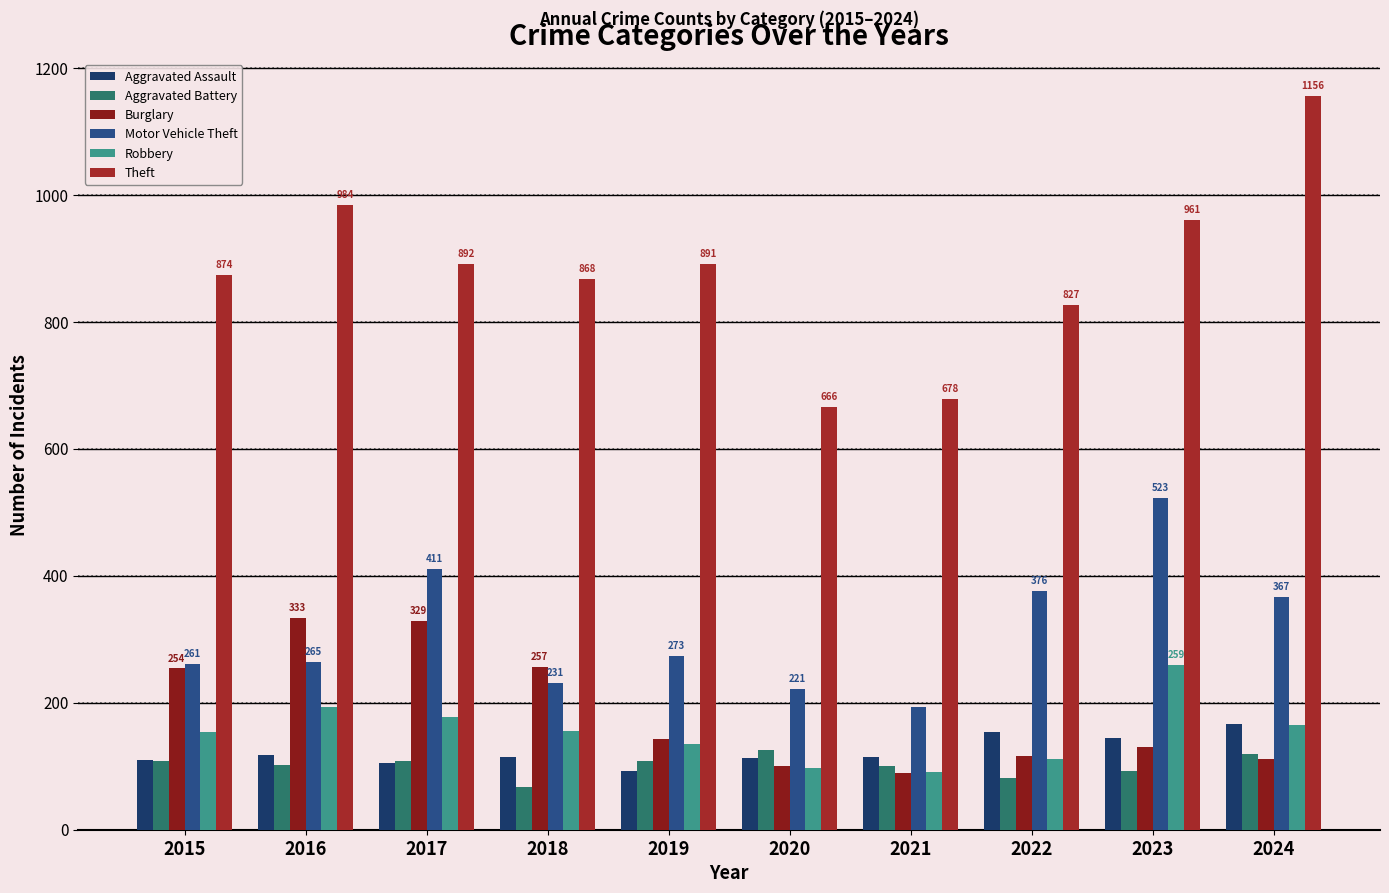

At which label does Aggravated Assault first exceed 115?

2016